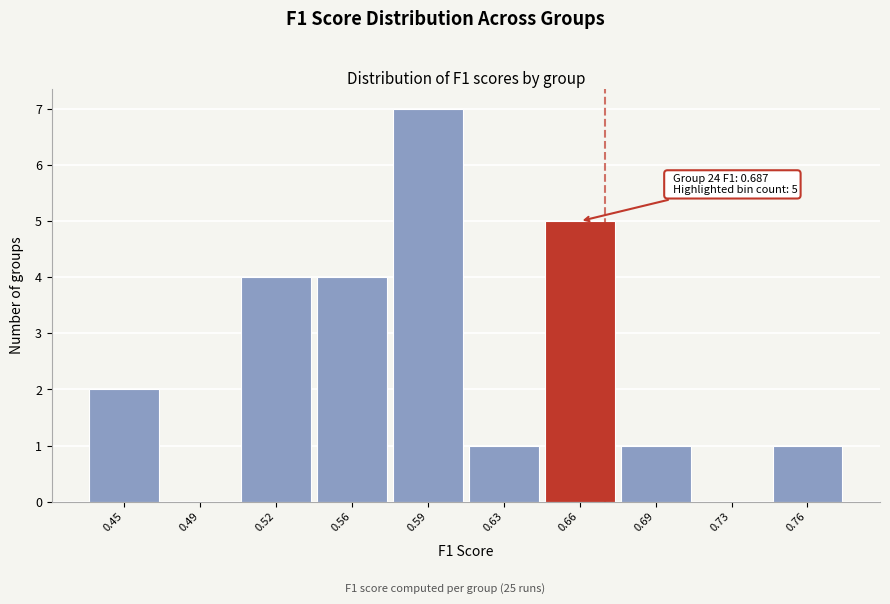

Reading right to left, list all the values displayed in this chart.

0.76=1	0.73=0	0.69=1	0.66=5	0.63=1	0.59=7	0.56=4	0.52=4	0.49=0	0.45=2